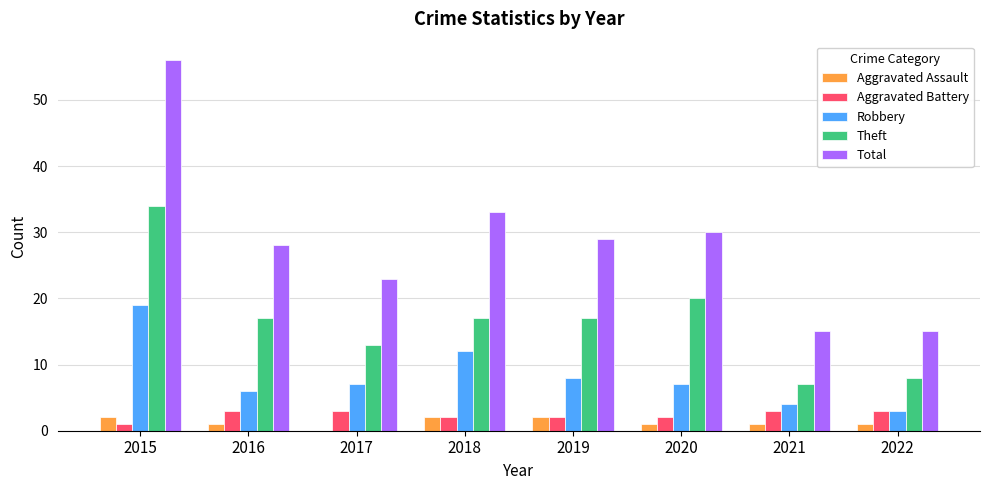

Which series has the largest total across all categories?

Total